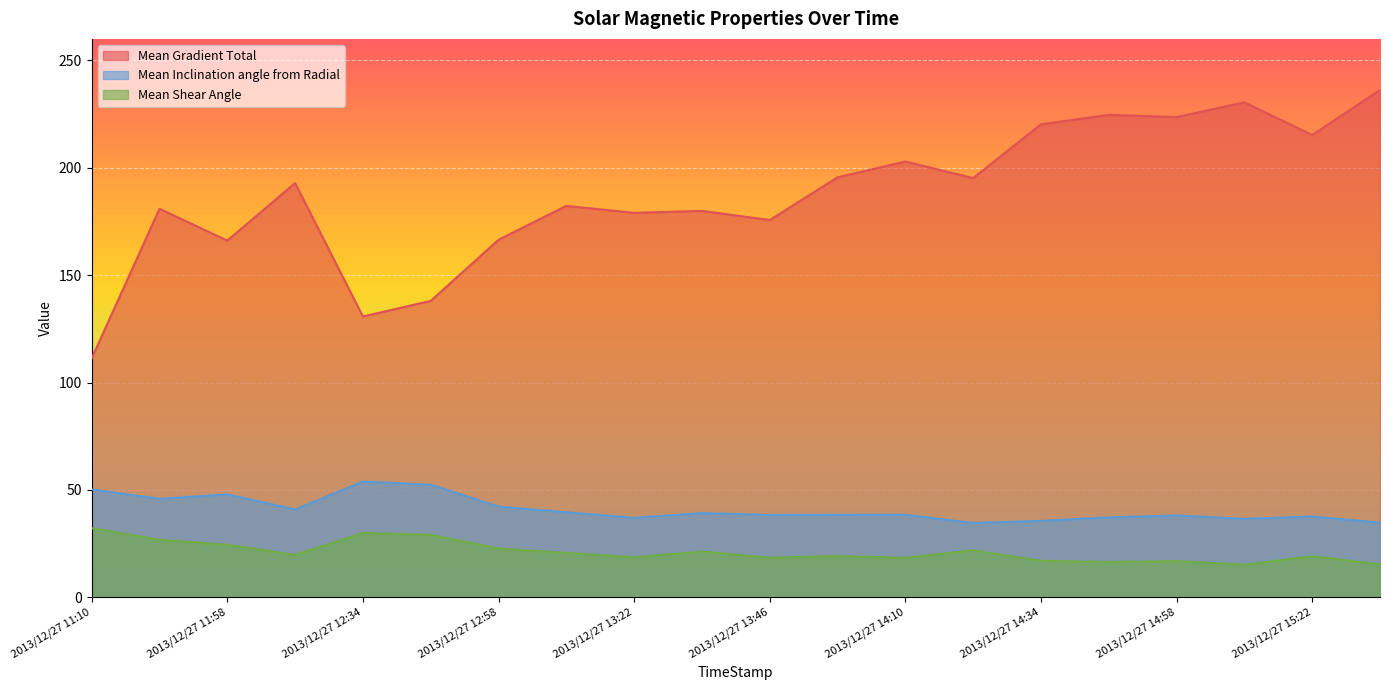

What is the label of the 13th point from the right?

2013/12/27 13:10